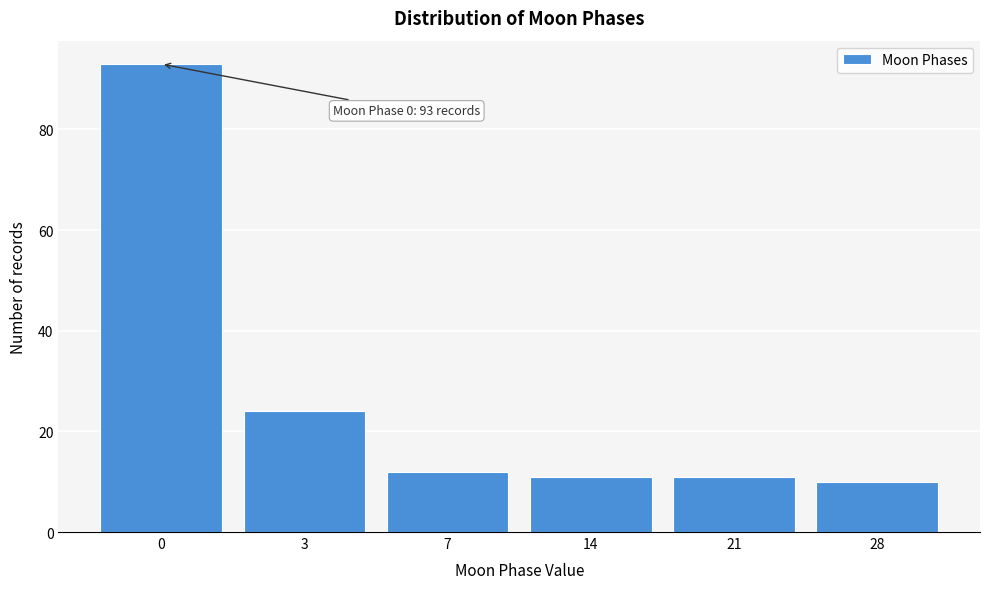

Reading left to right, what are all the values shown in this chart?

93	24	12	11	11	10